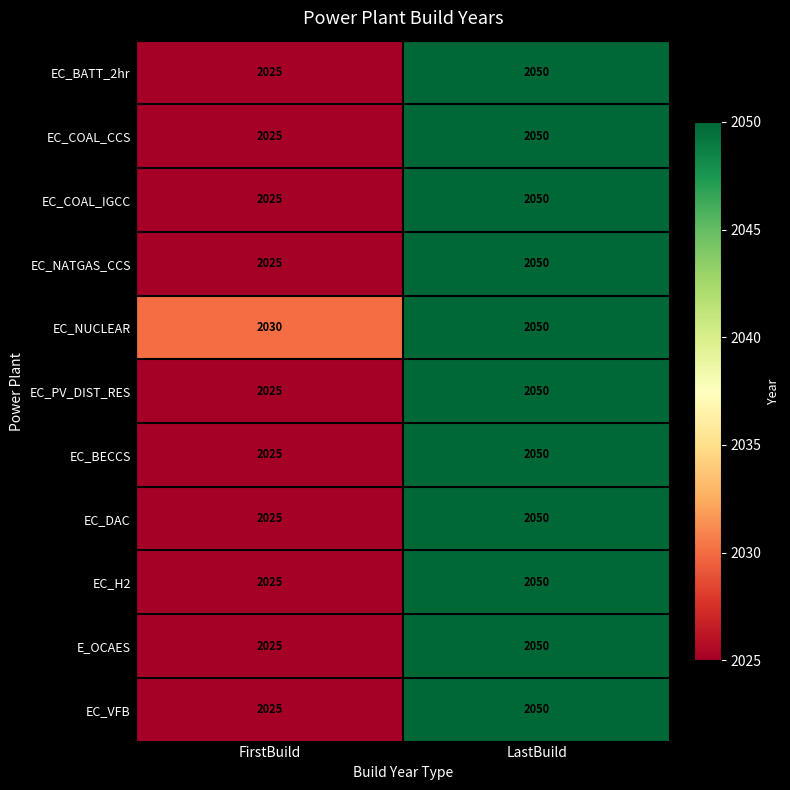

At which category is the sum across all series the highest?

LastBuild